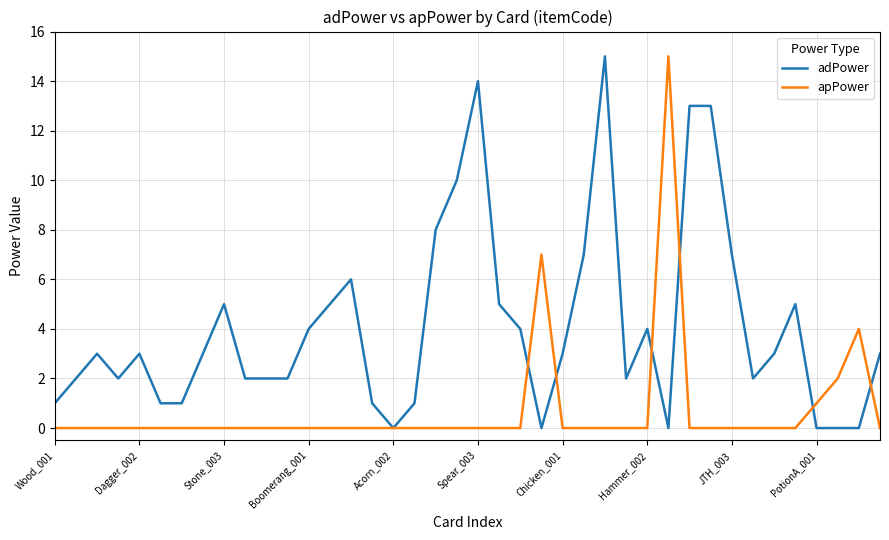

True or false: apPower and adPower cross at least once.

True